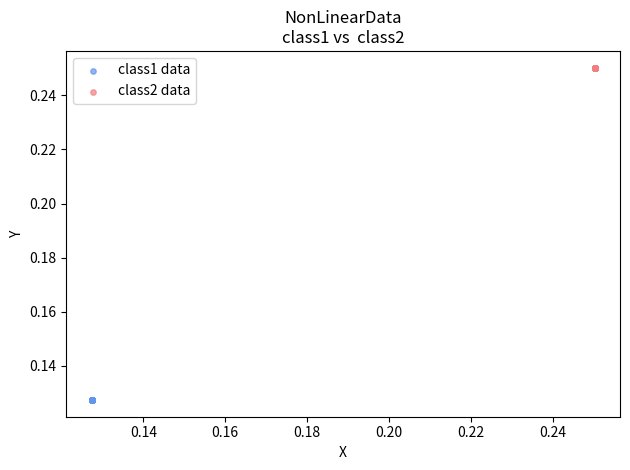

Which series contains the lowest Y value?

class1 data